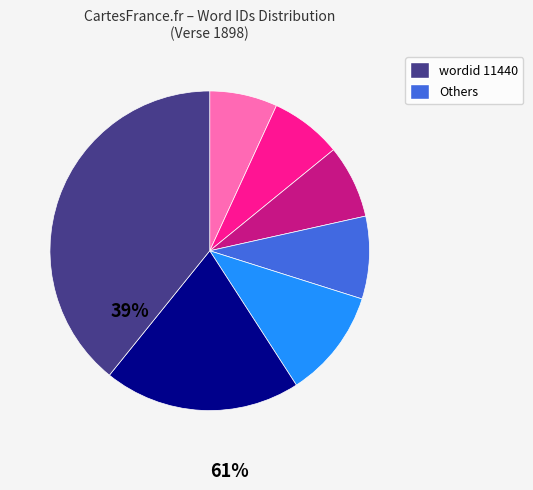

Is there a majority slice in this chart?

No